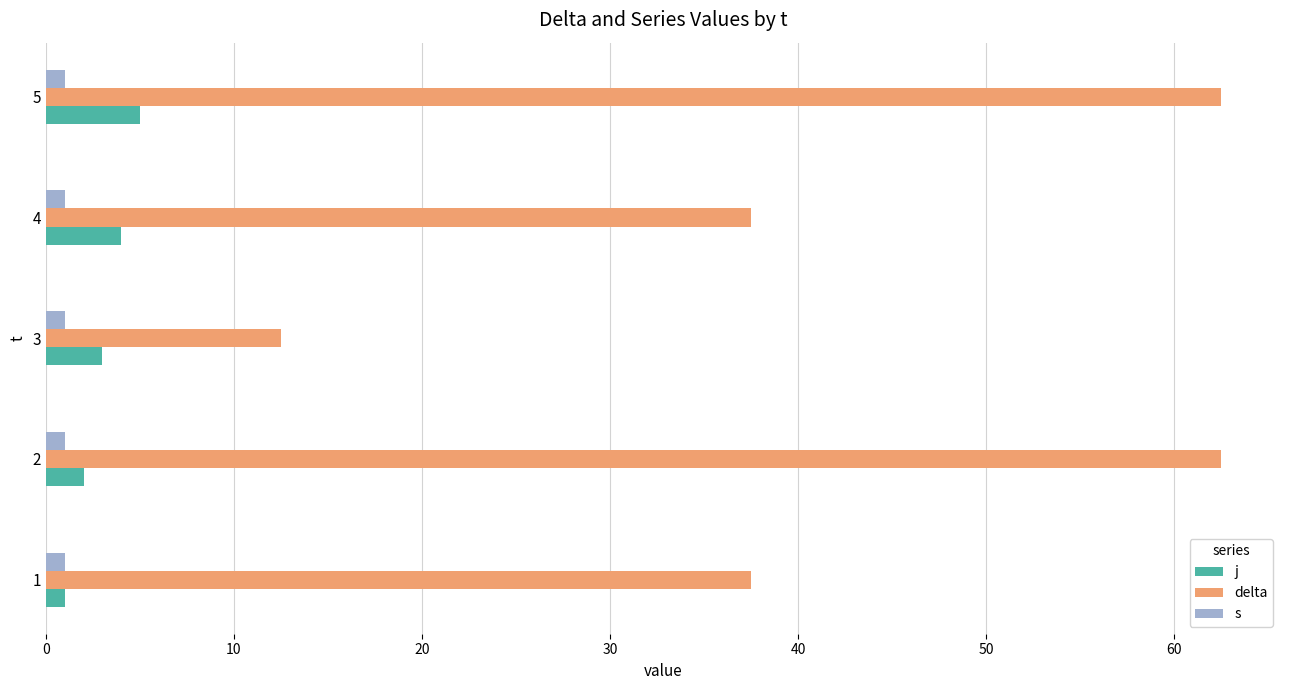

Is it true that j equals 2.0 at 2?

True